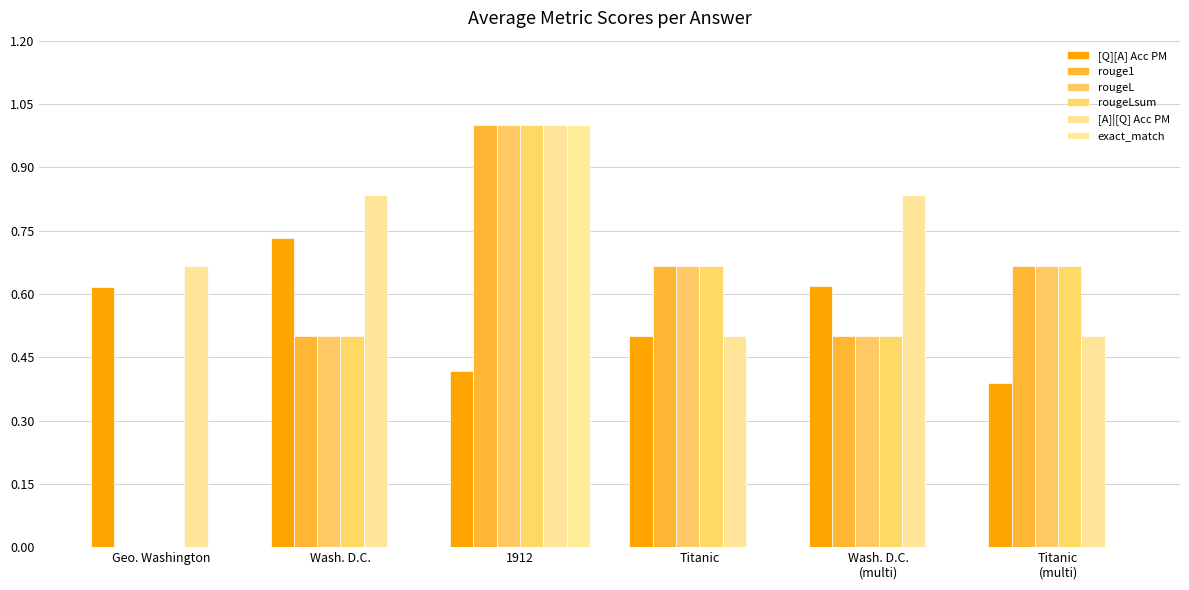

The value of [A]|[Q] Acc PM at Wash. D.C. is 0.8. True or false?

True